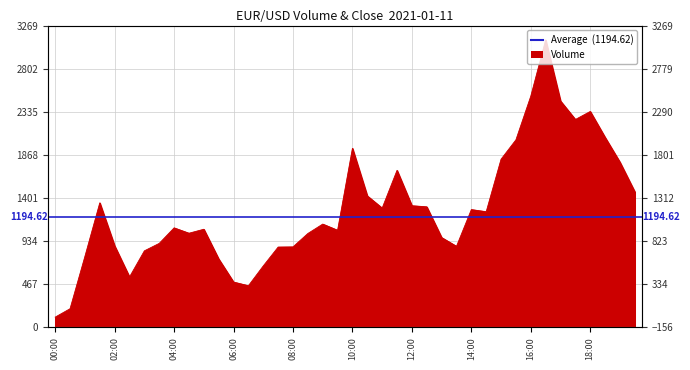

Is it true that the value at 06:00 is 665?

False